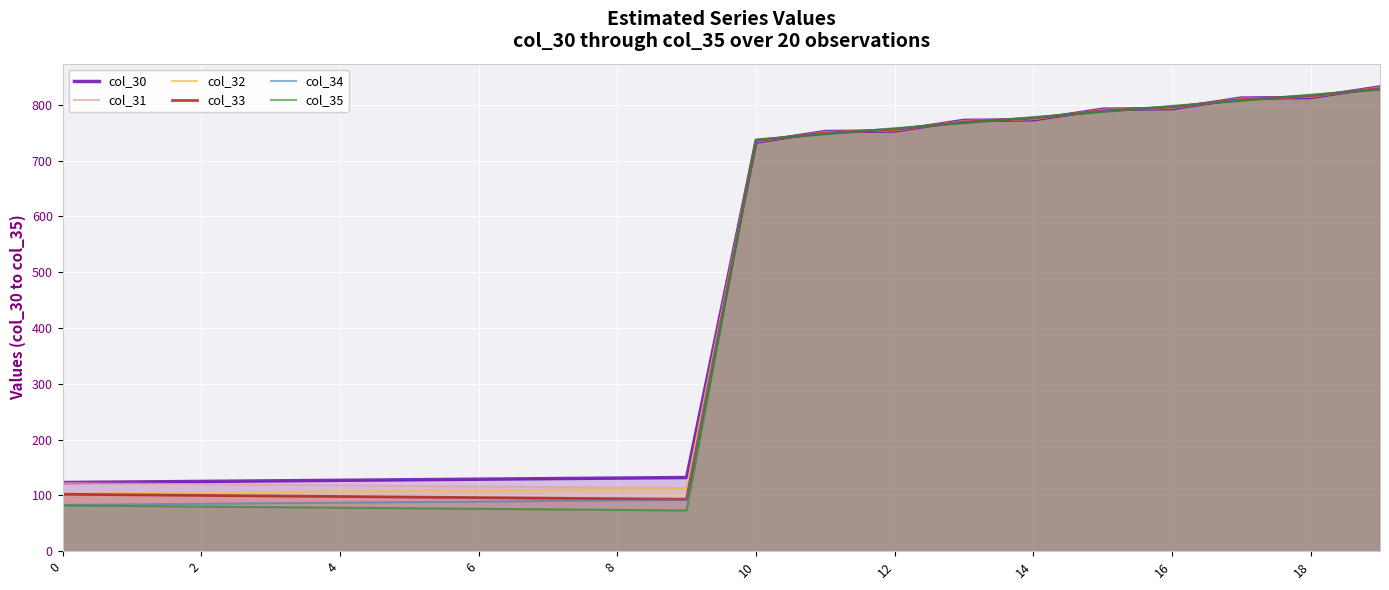

What is the difference between the second highest and minimum values in the col_35 series?

745.0